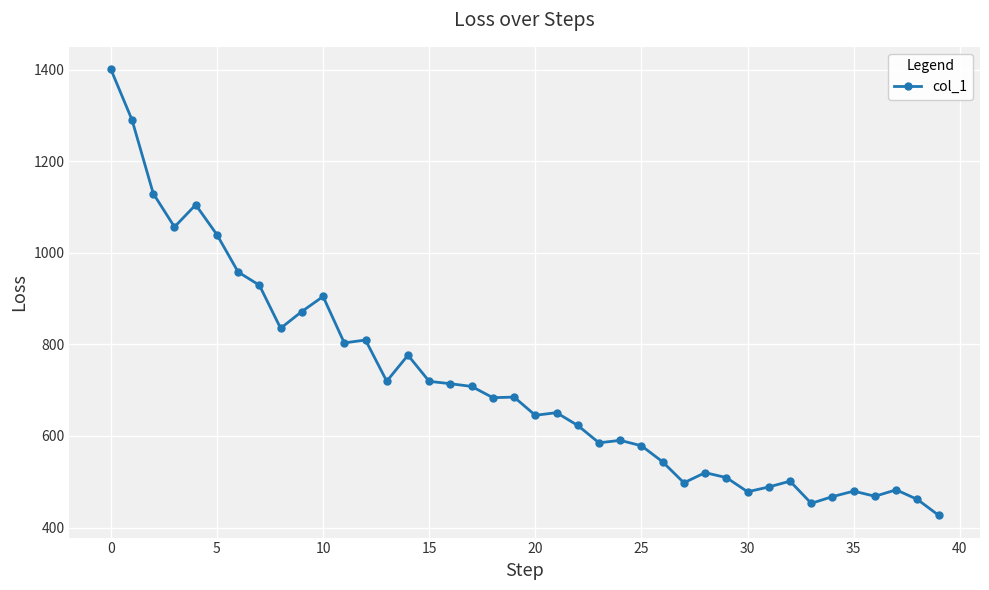

What is the sum of all values?

28586.4